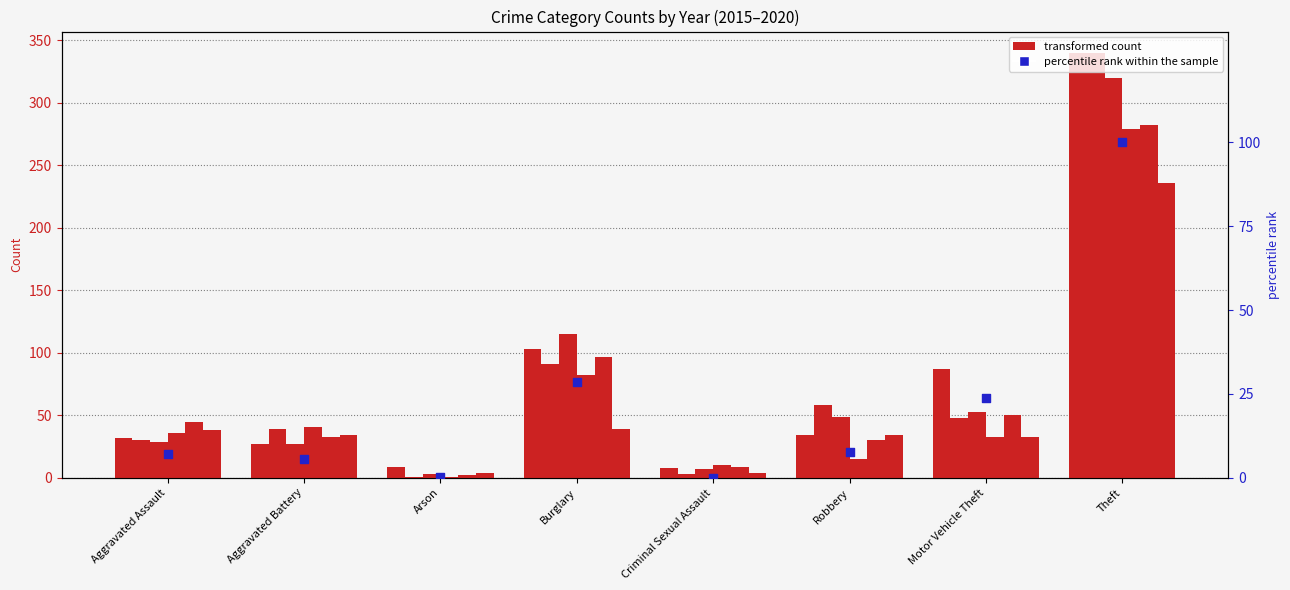

Between Motor Vehicle Theft and Theft, which is larger?

Theft